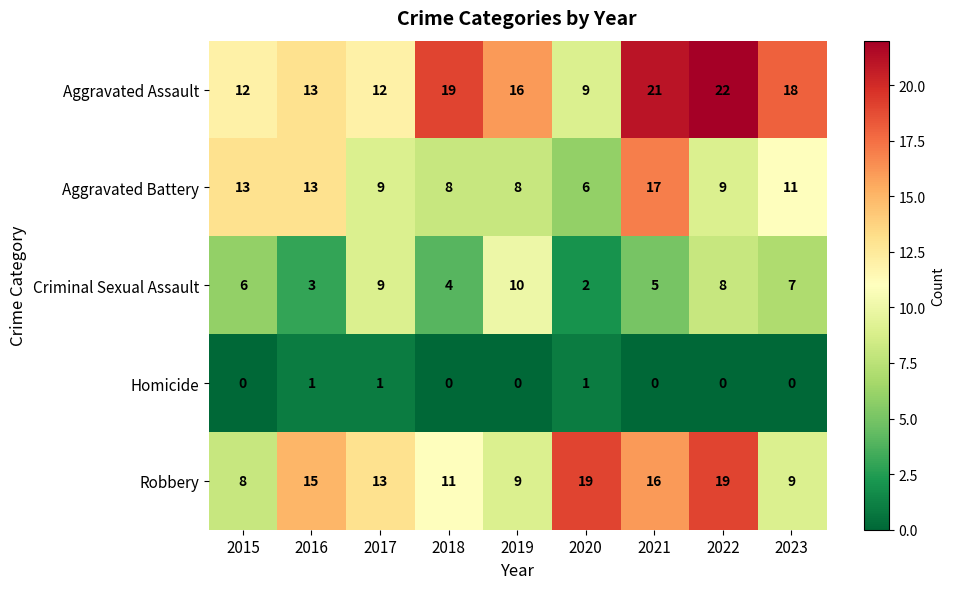

What value does the Aggravated Assault series have at 2018?

19